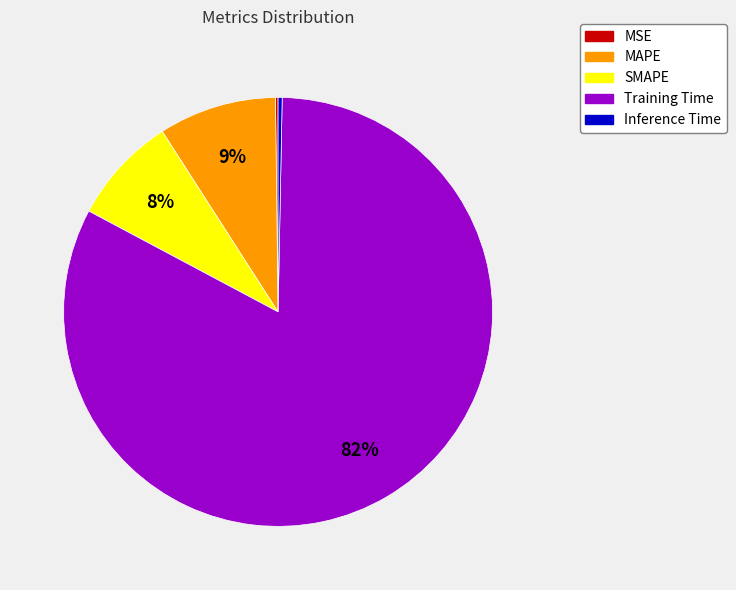

Which slice is the largest?

Training Time